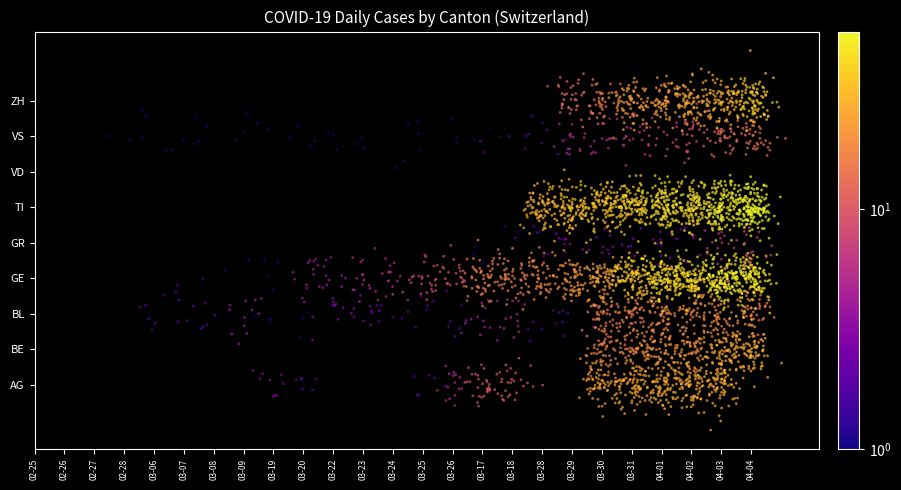

The value of BE at 2020-03-23 is 0. True or false?

True